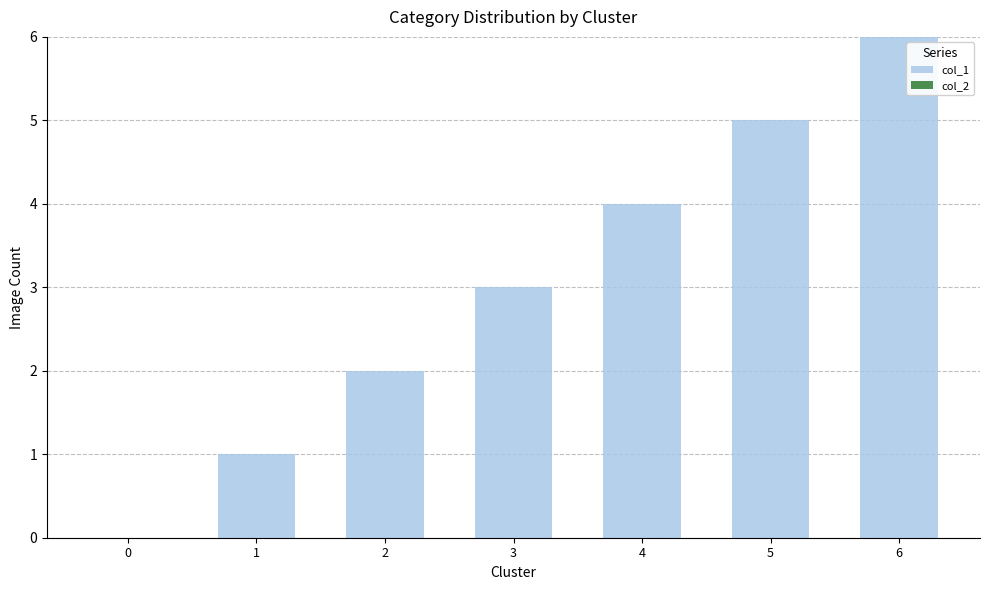

What is the maximum value shown in the chart?

6